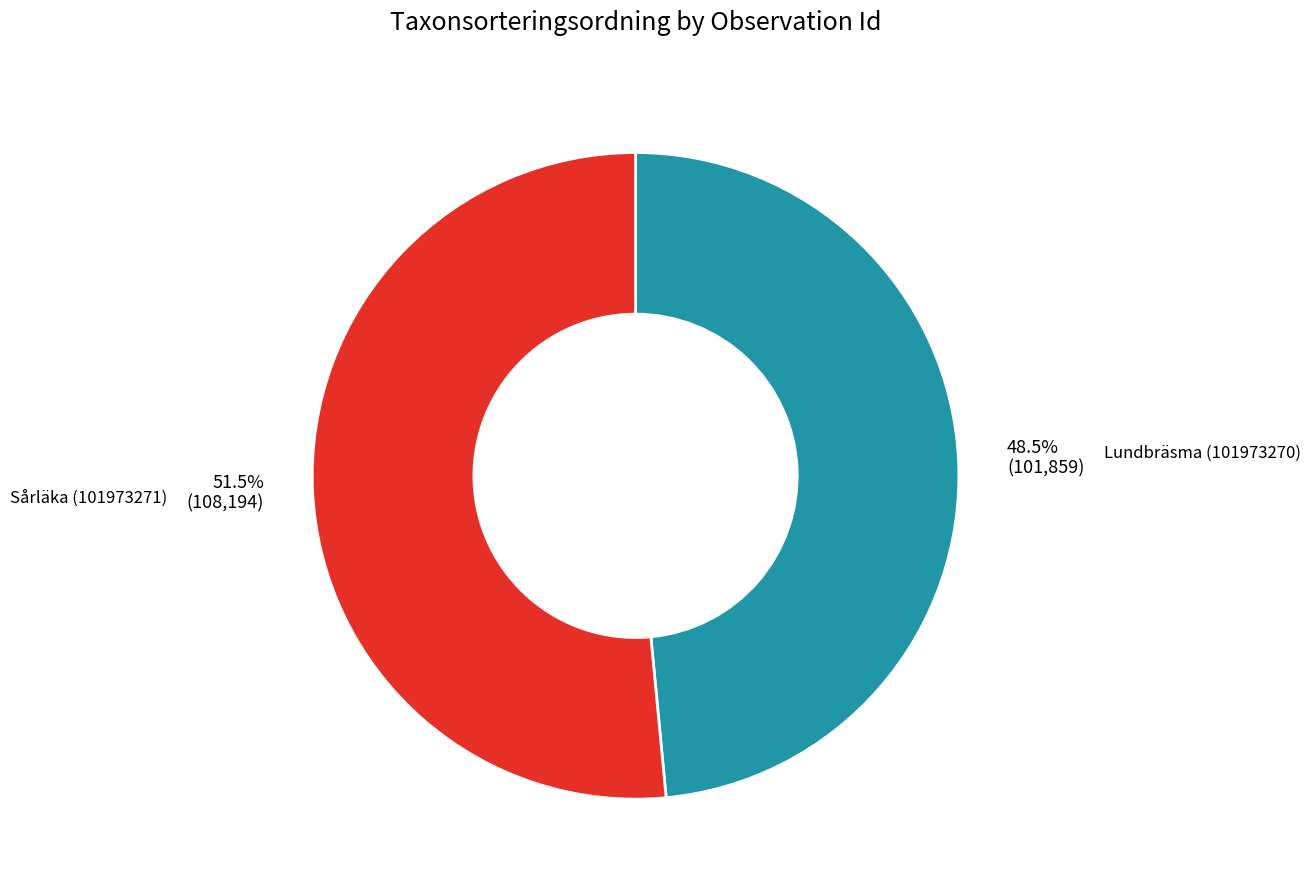

Does any single category account for the majority?

Yes